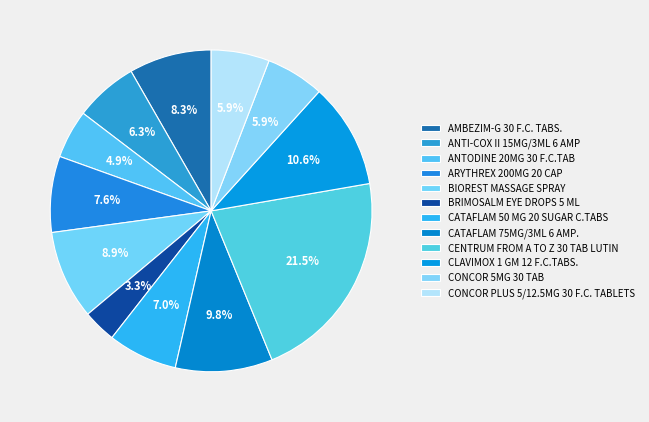

What percentage is the ARYTHREX 200MG 20 CAP slice, to the nearest percent?

8%